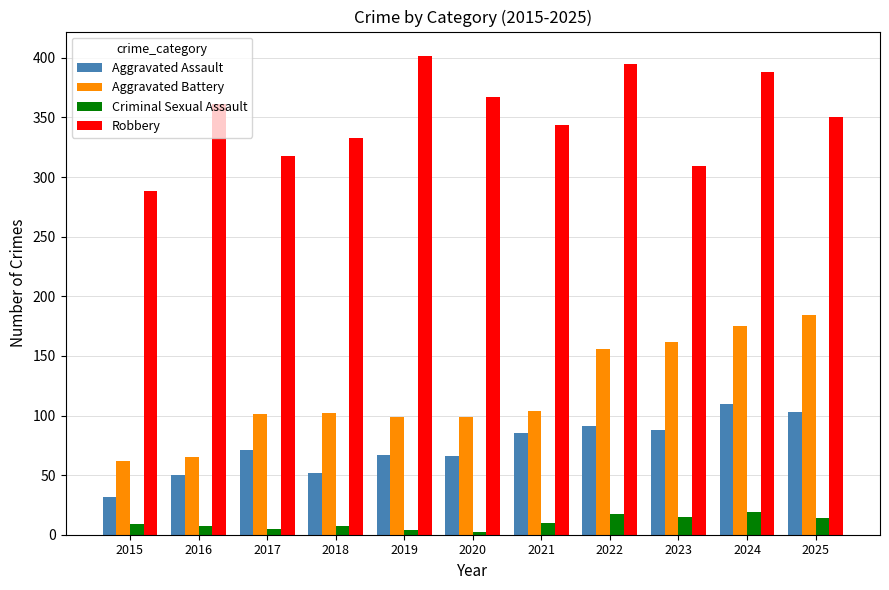

Which series has the largest total across all categories?

Robbery